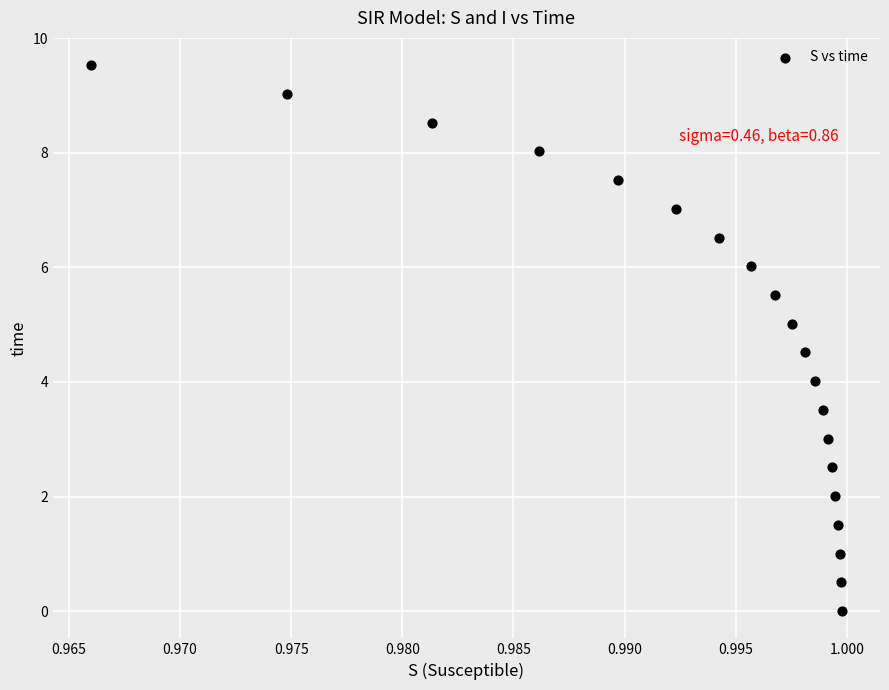

What is the range of Y values (max minus min)?

9.5